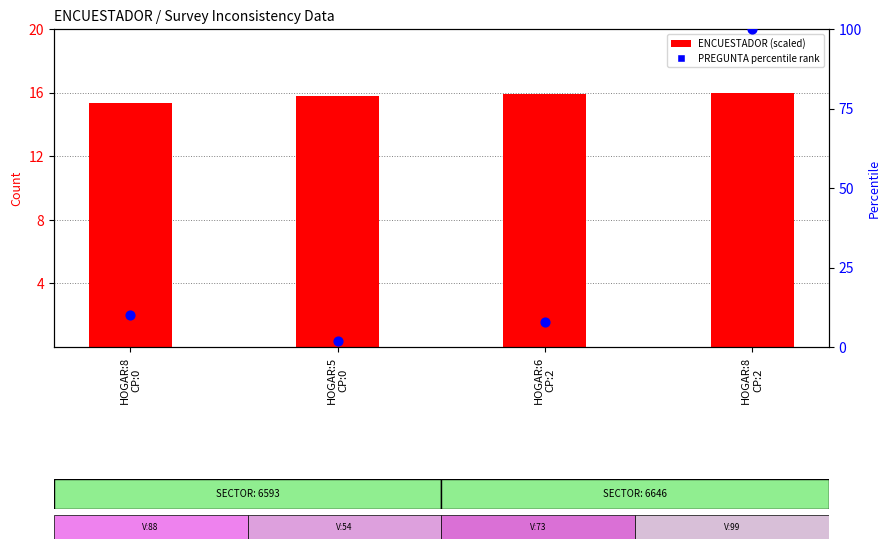

Which series has the widest spread of Y values?

PREGUNTA percentile rank